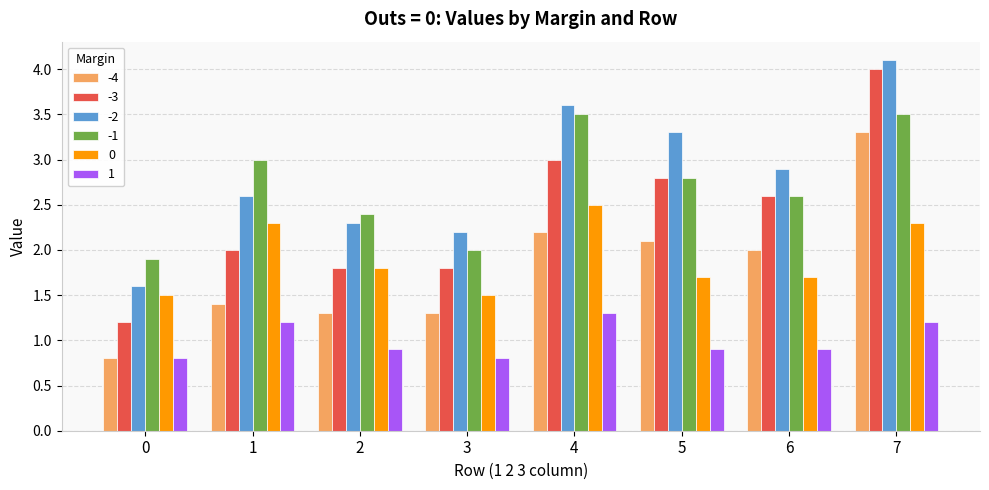

How many bars are there in each group?

6